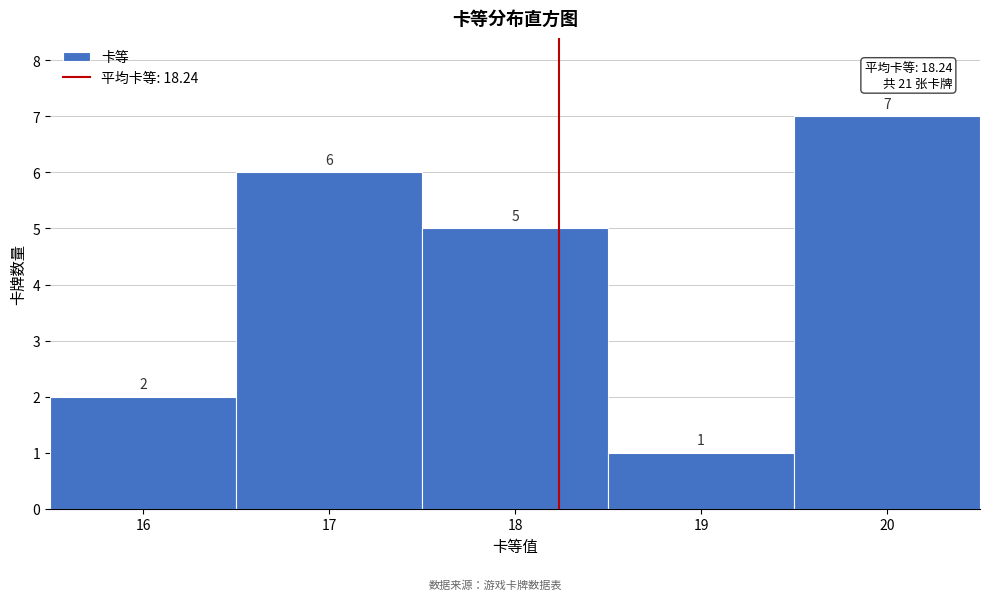

How tall is the bar that spans 19.5 to 20.5 on the x-axis?

7